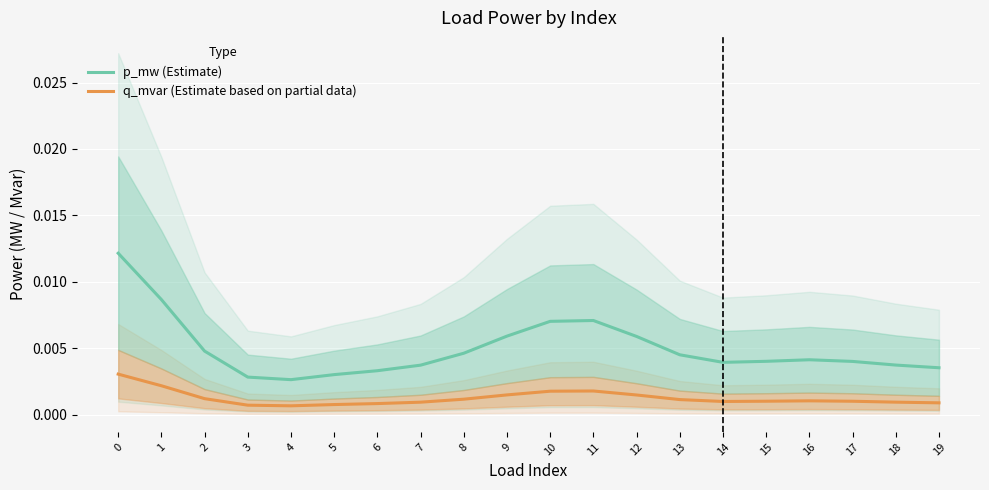

True or false: q_mvar and p_mw cross at least once.

False